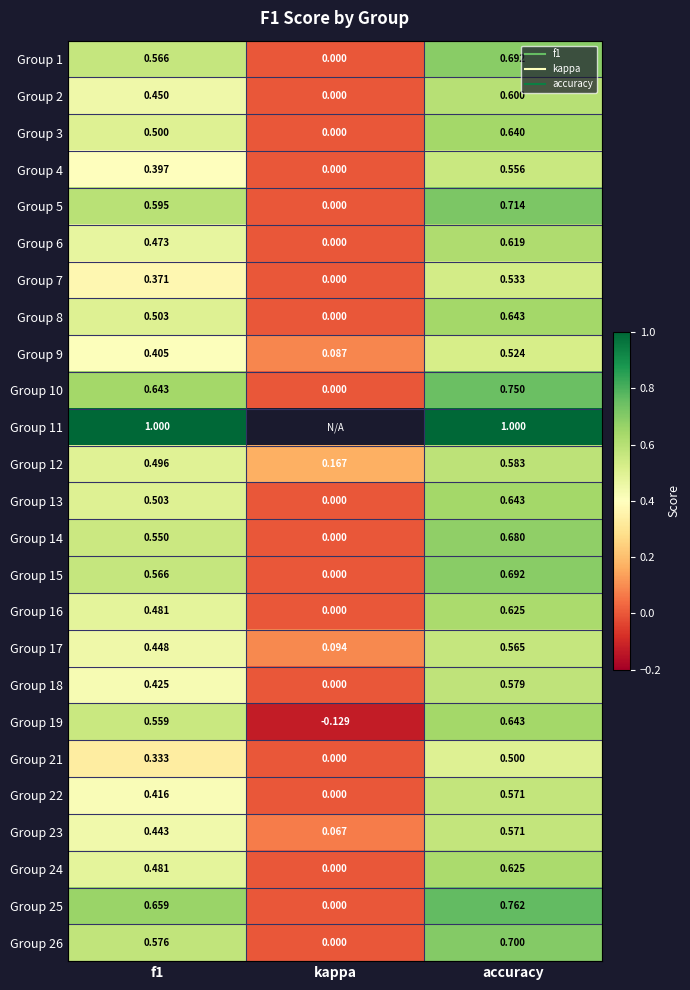

Which label corresponds to the largest value in the chart?

f1